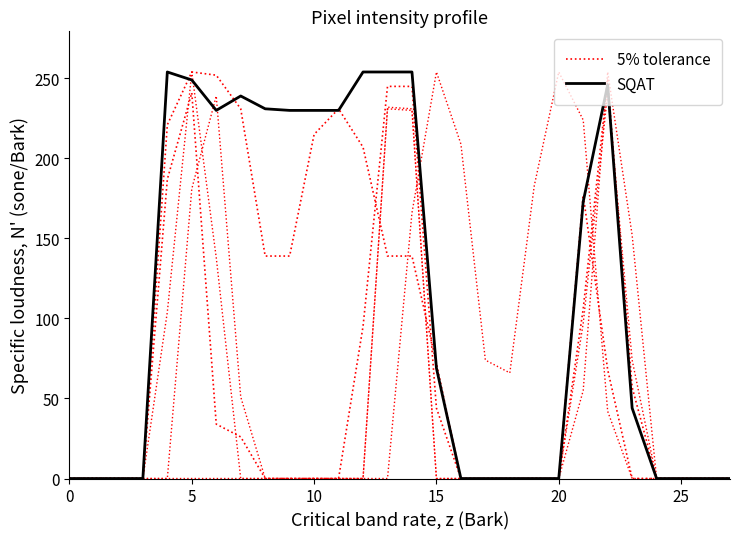

Is this an area chart (filled region under the line)?

No